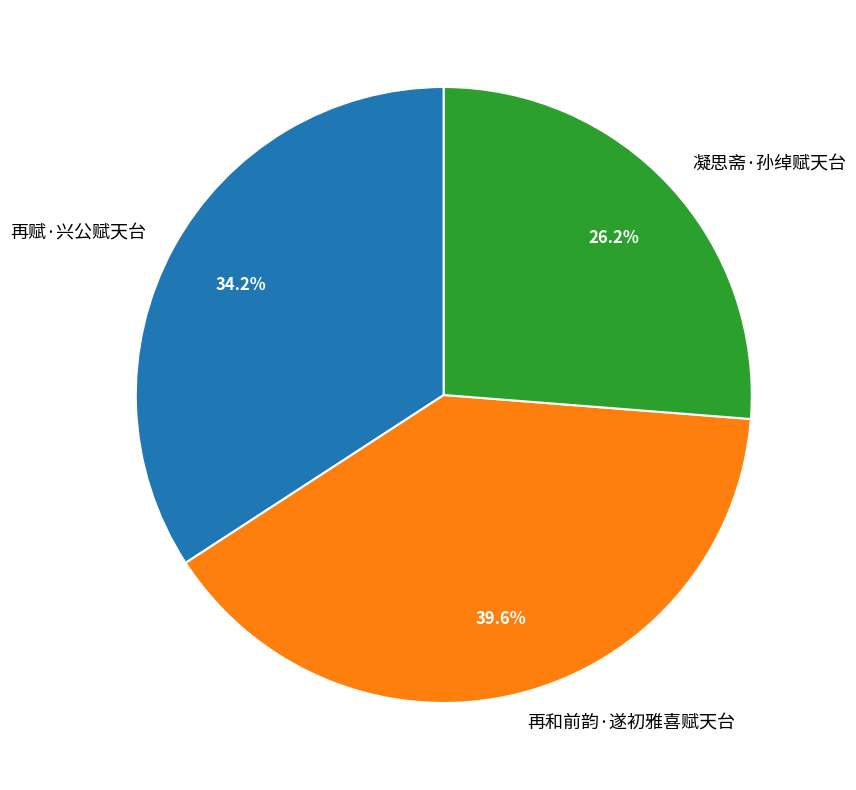

What percentage is the 再赋·兴公赋天台 slice, to the nearest percent?

34%